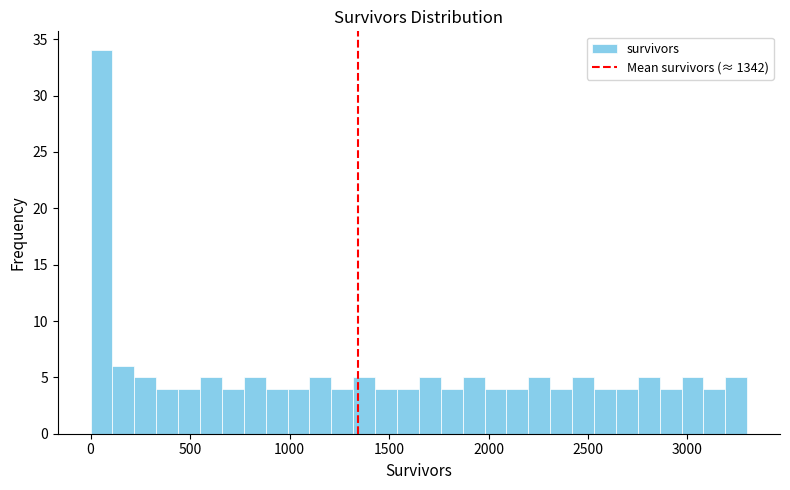

Read against the x-axis, roughly where is the centre of the tallest bar?

50